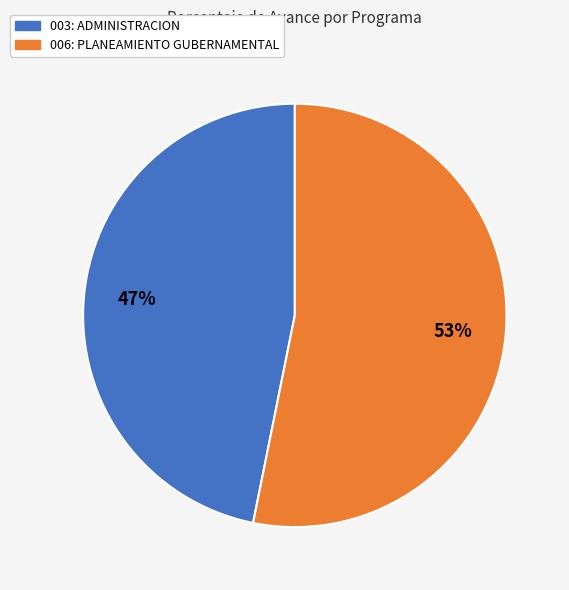

Rank the categories by value from highest to lowest.

006: PLANEAMIENTO GUBERNAMENTAL, 003: ADMINISTRACION